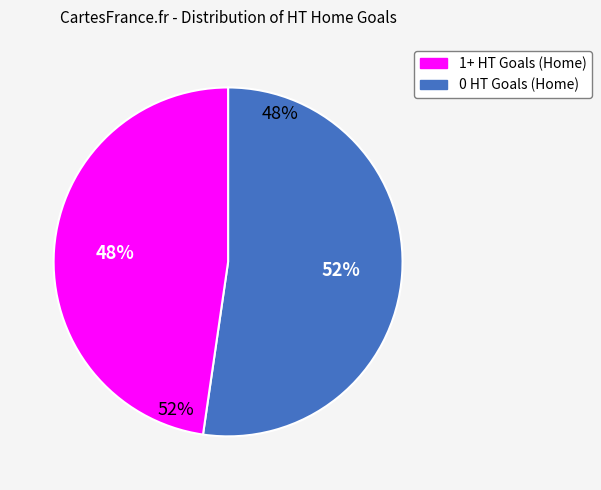

Rank the categories by value from highest to lowest.

0 HT Goals (Home), 1+ HT Goals (Home)